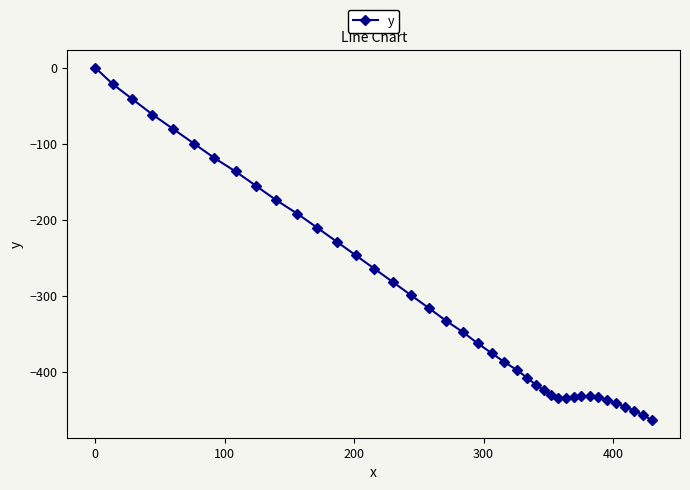

What is the difference between the maximum and second lowest values?

456.9